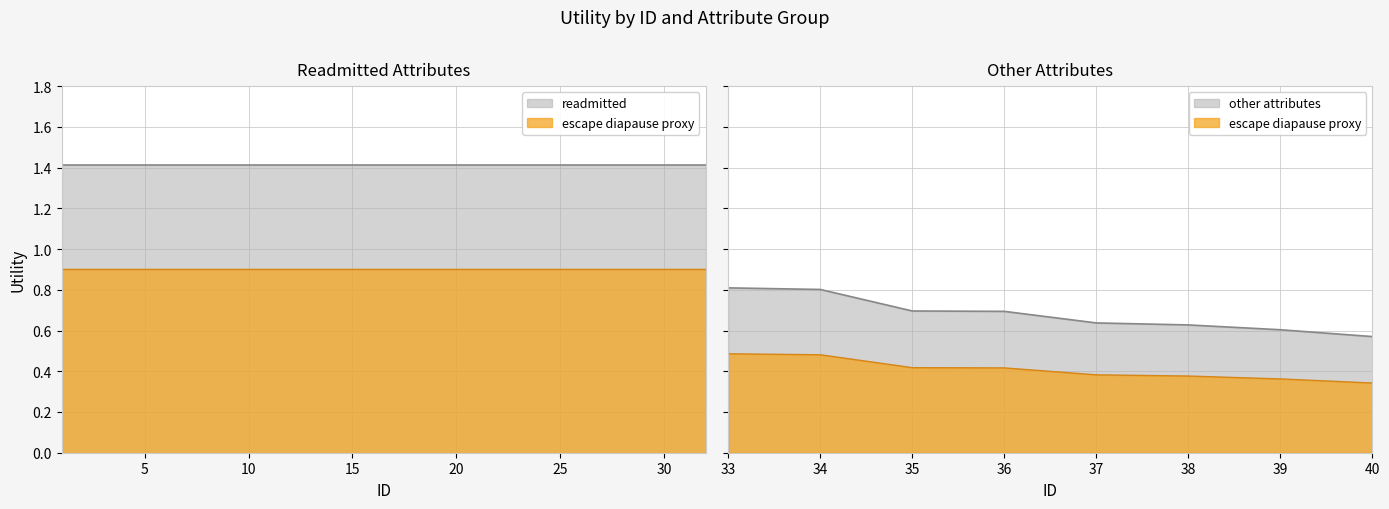

Between 11 and 12, which series saw the biggest shift?

readmitted